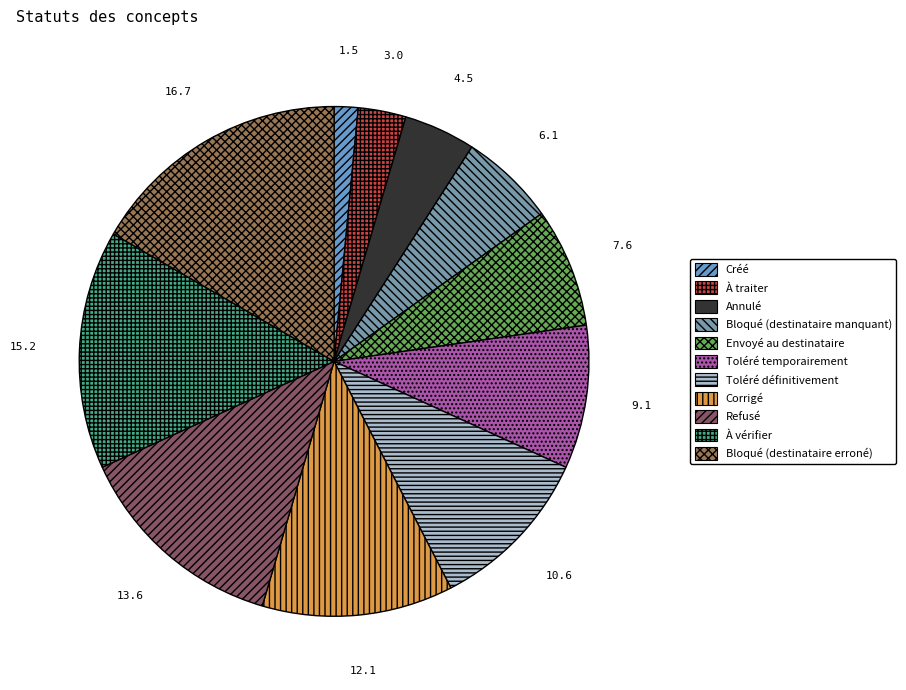

How many segments does this pie chart have?

11